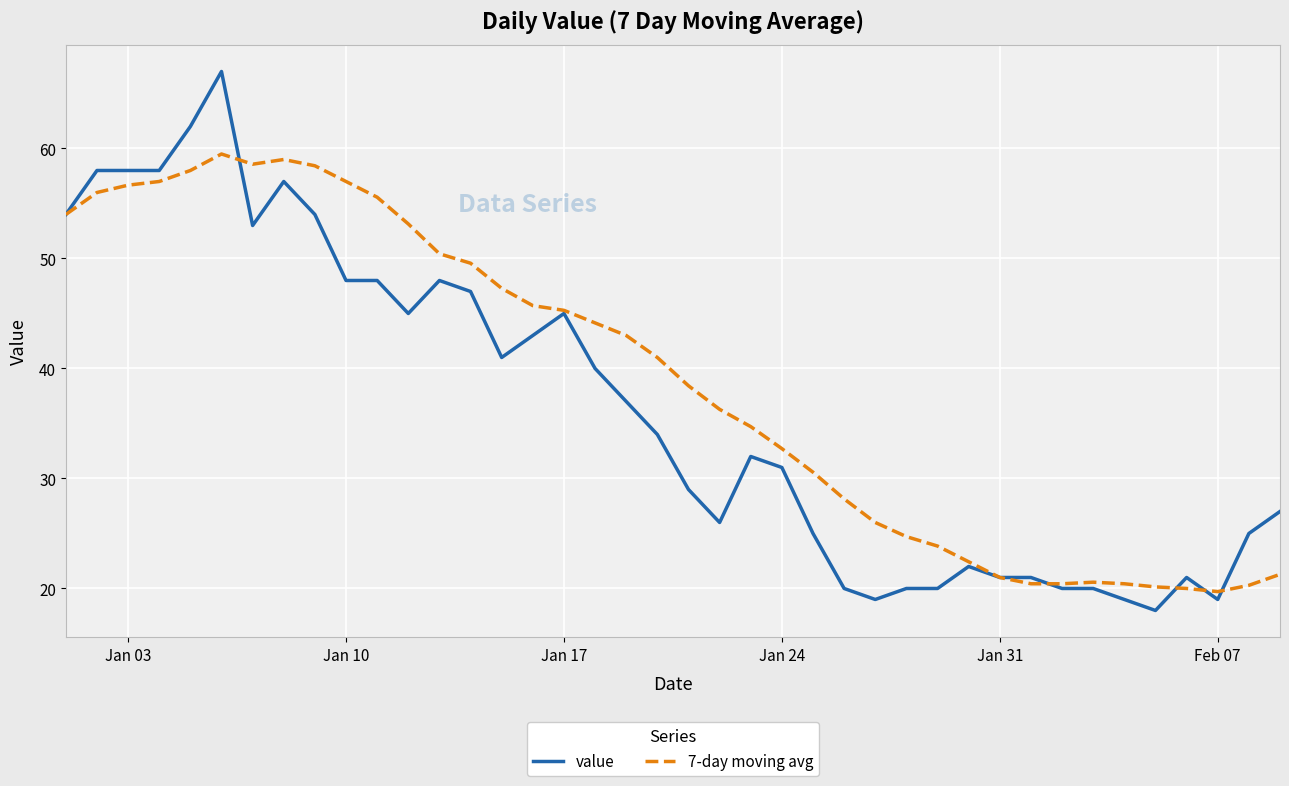

What is the minimum value for value?

18.0